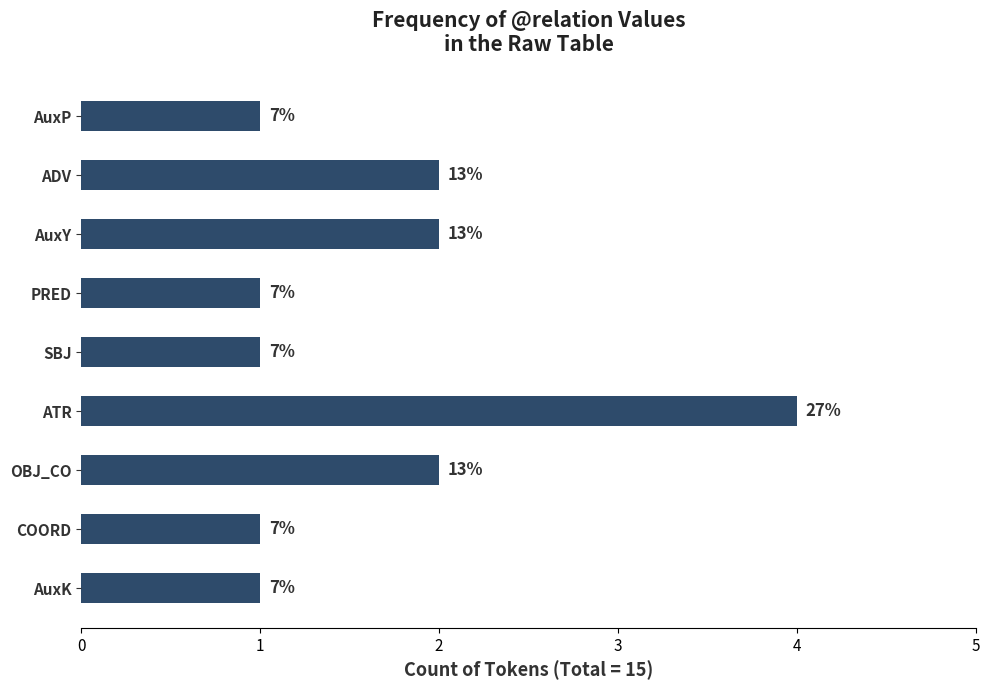

How many bars are there in total?

9